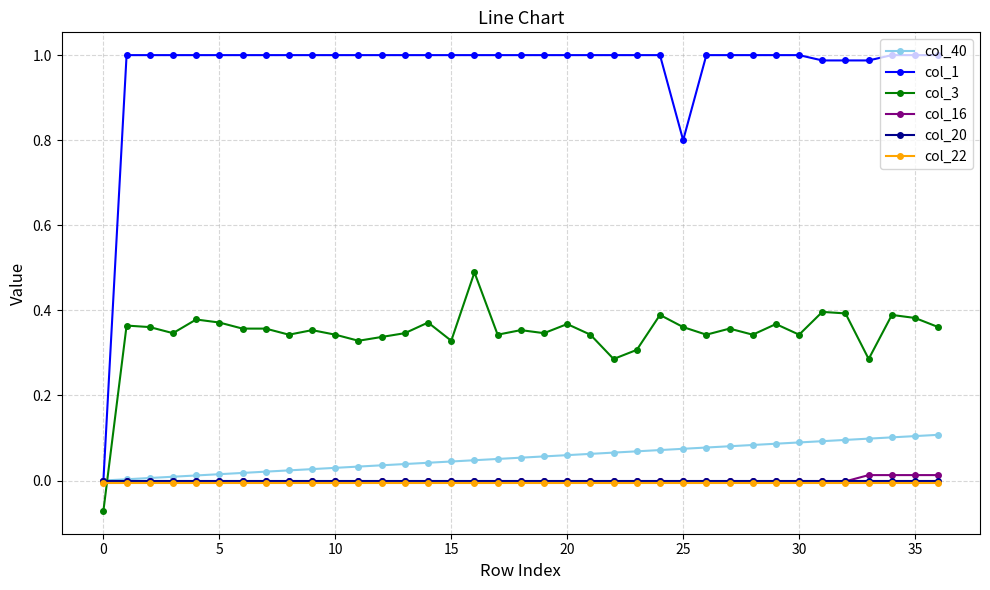

Which series has the largest total across all categories?

col_1